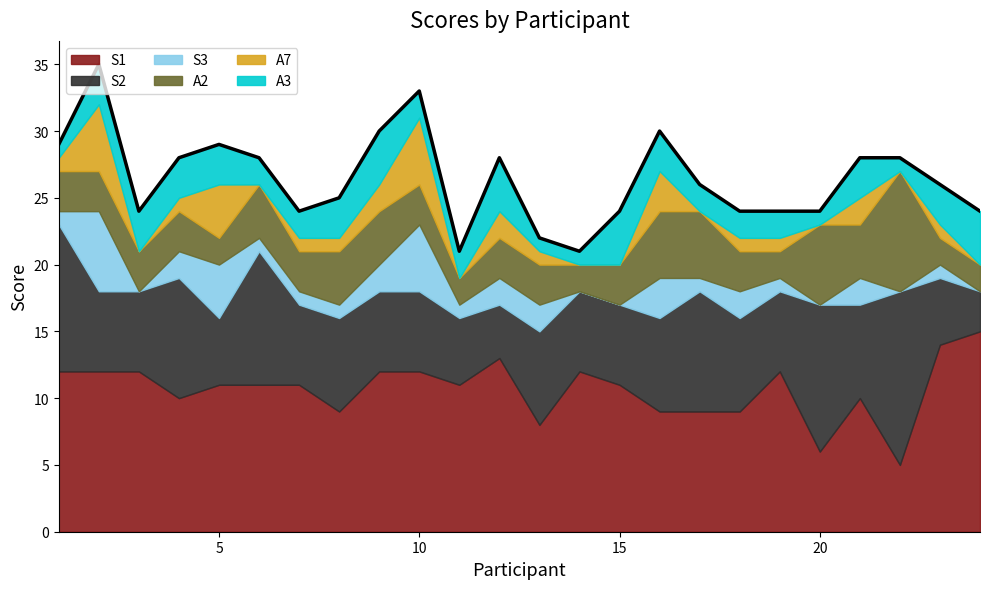

Does the chart display data point markers on the line(s)?

No